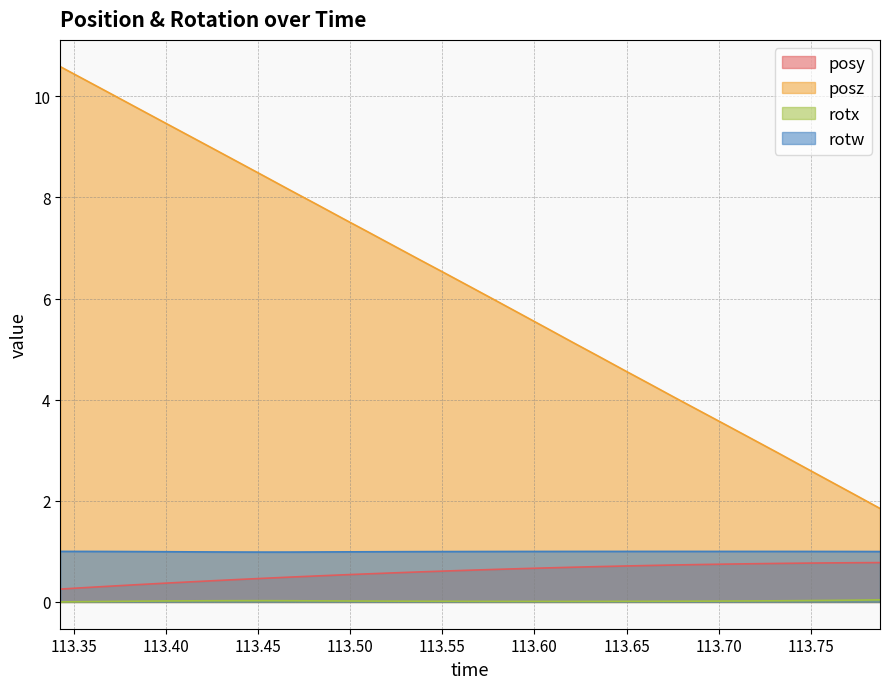

What is the difference between the maximum and minimum values in the posz series?

8.7